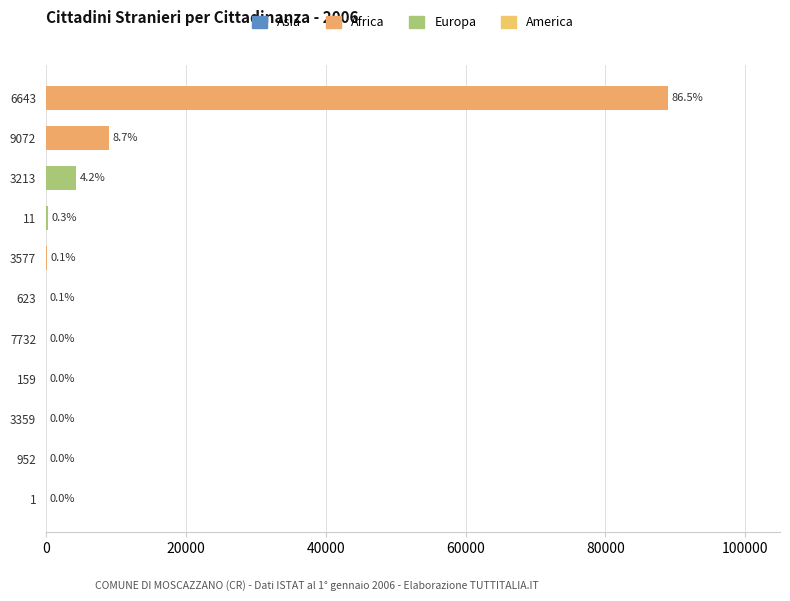

Are the bars horizontal?

Yes